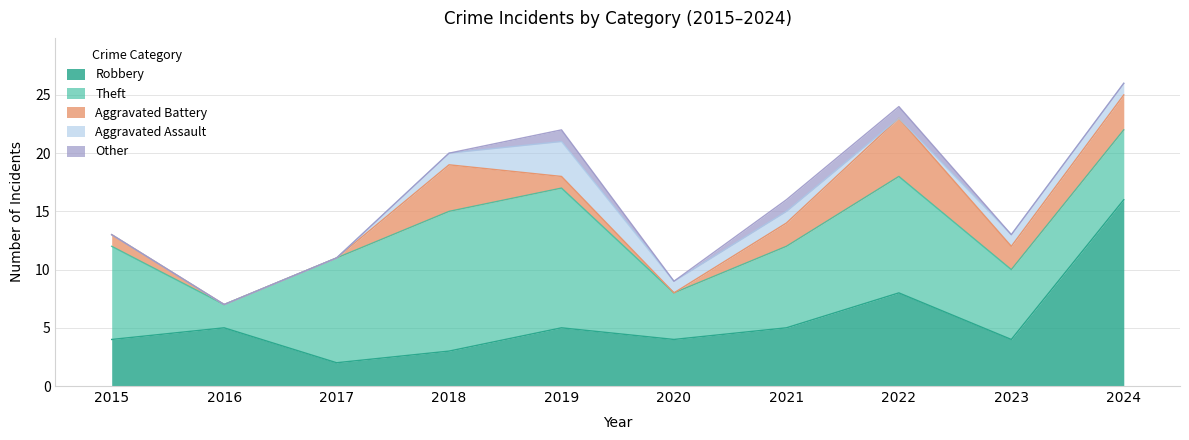

Count the Aggravated Assault values in the range 0 to 1.

9